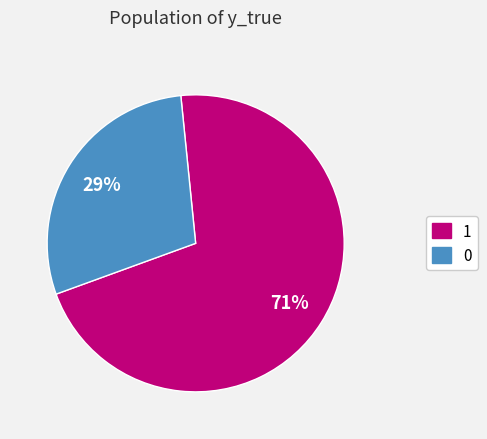

What percentage is the 0 slice, to the nearest percent?

29%